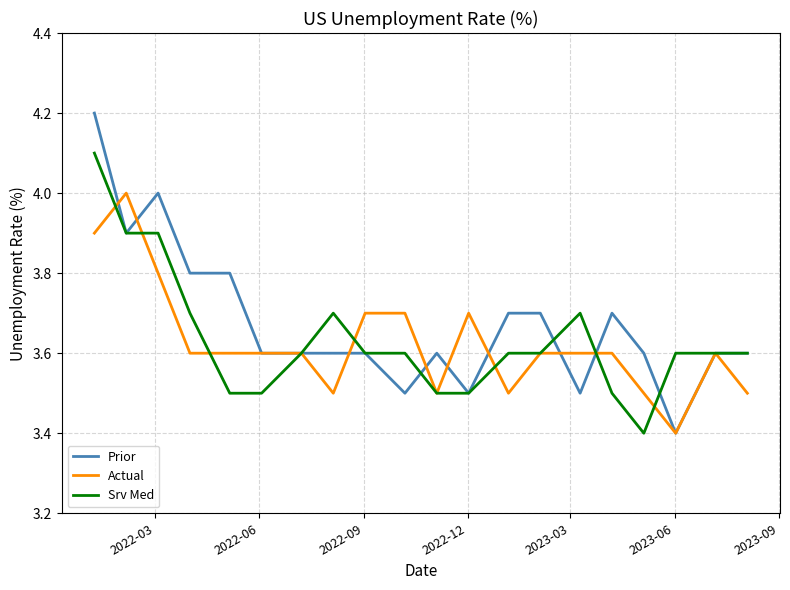

What is the smallest value displayed?

3.4